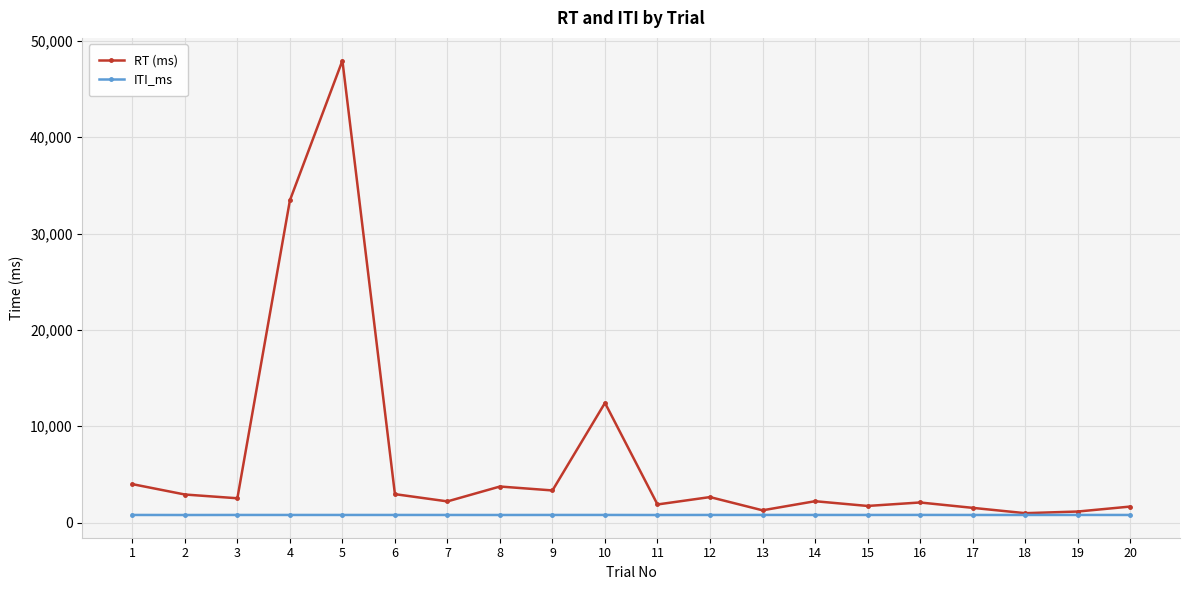

At 8, list the series in order from largest to smallest.

RT (ms), ITI_ms